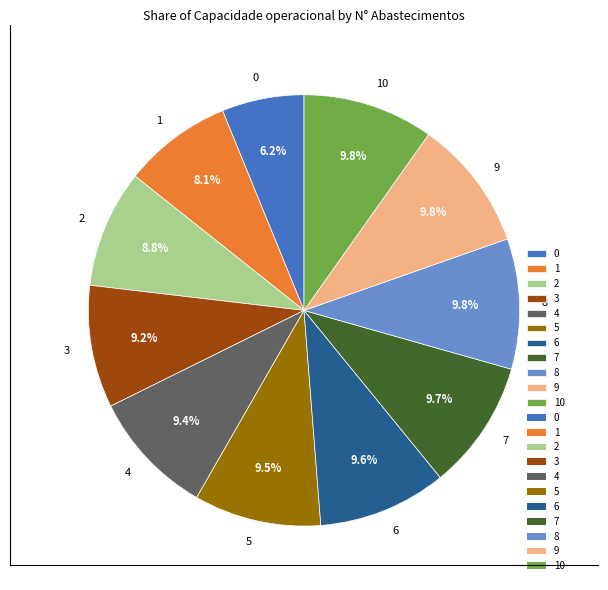

Does 7 account for over 50% of the chart?

No